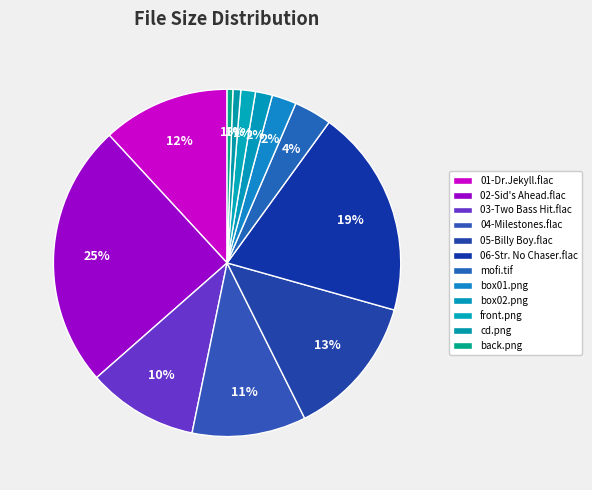

How many slices are in this pie chart?

12